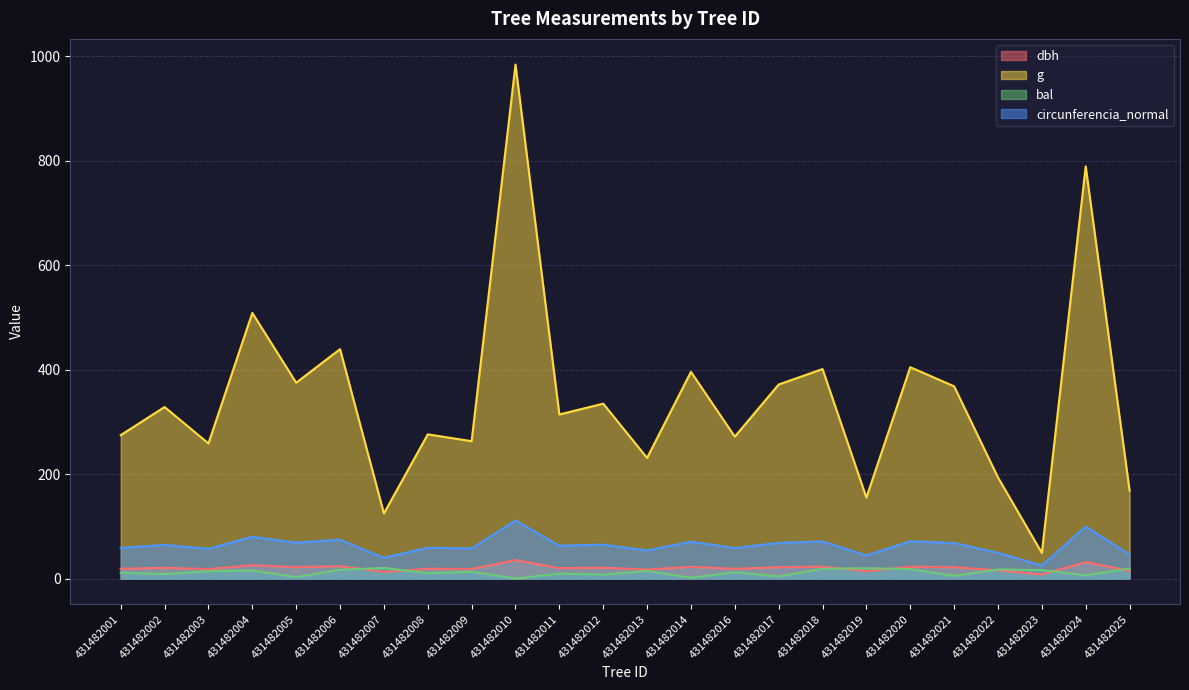

Between 431482008 and 431482005, which is larger?

431482005